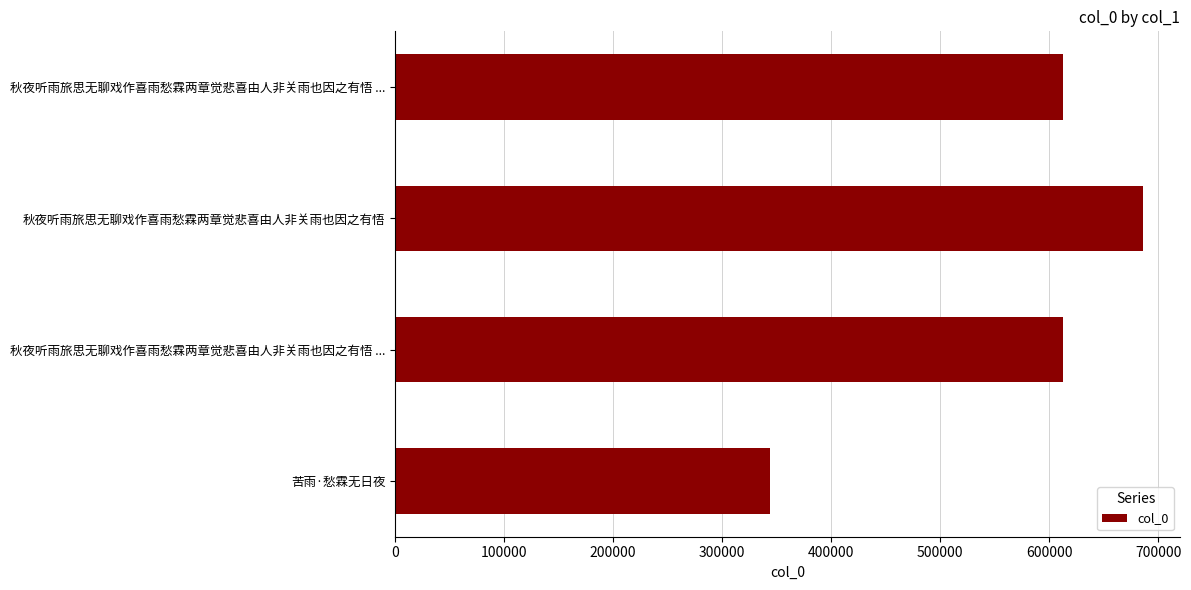

How many bars are there in total?

4